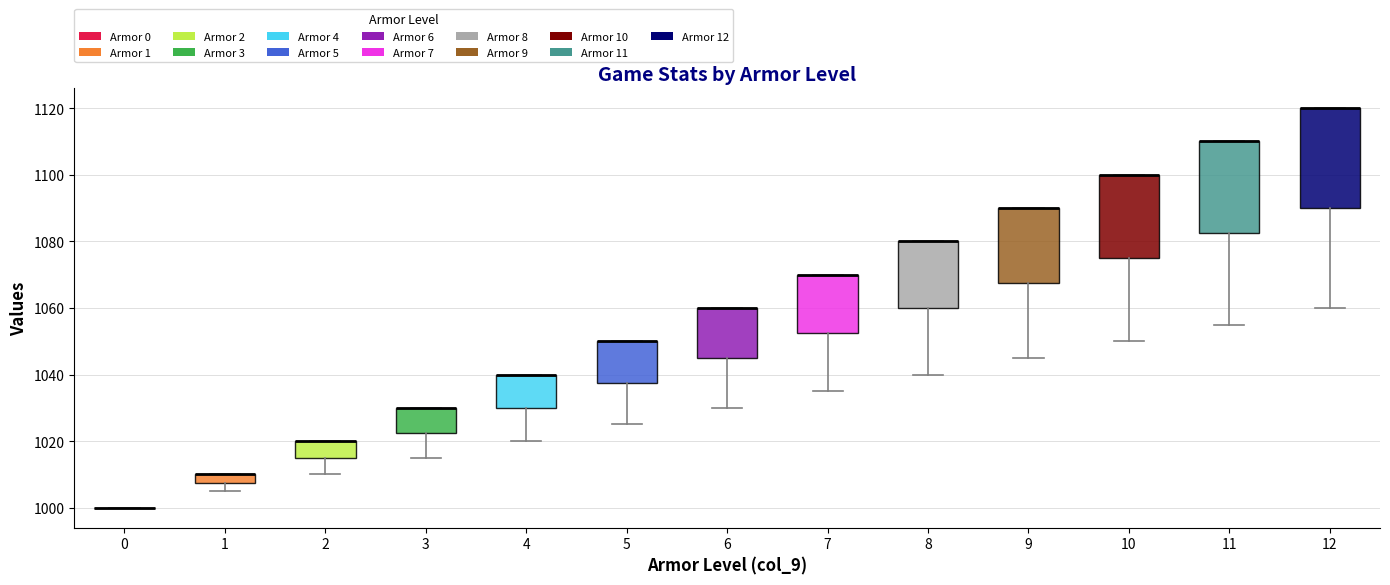

Which box is the tallest, from its lower edge to its upper edge?

12